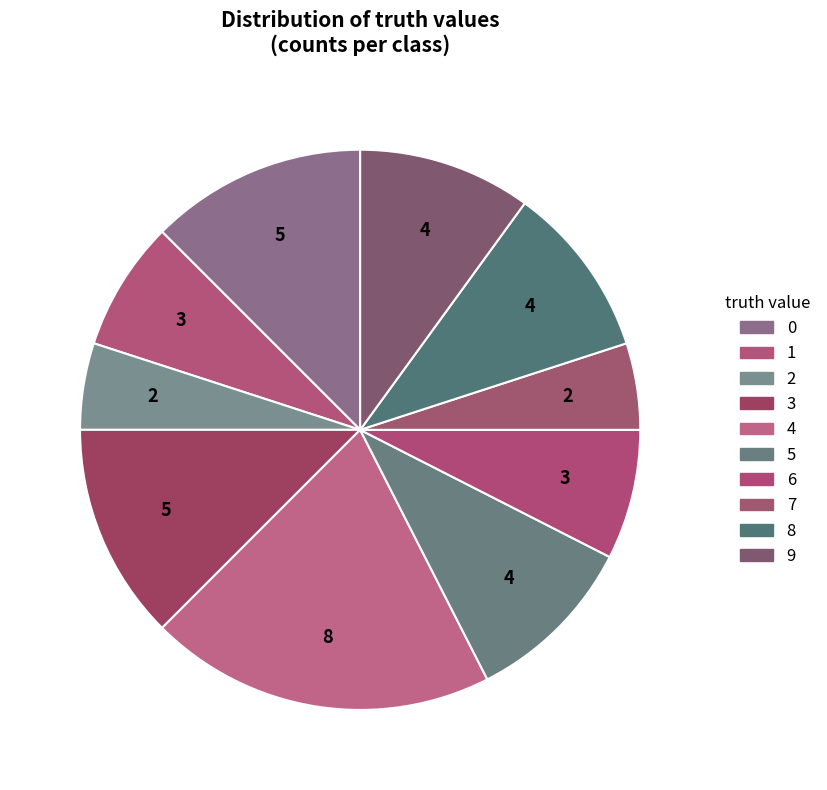

Count the number of slices in the pie.

10